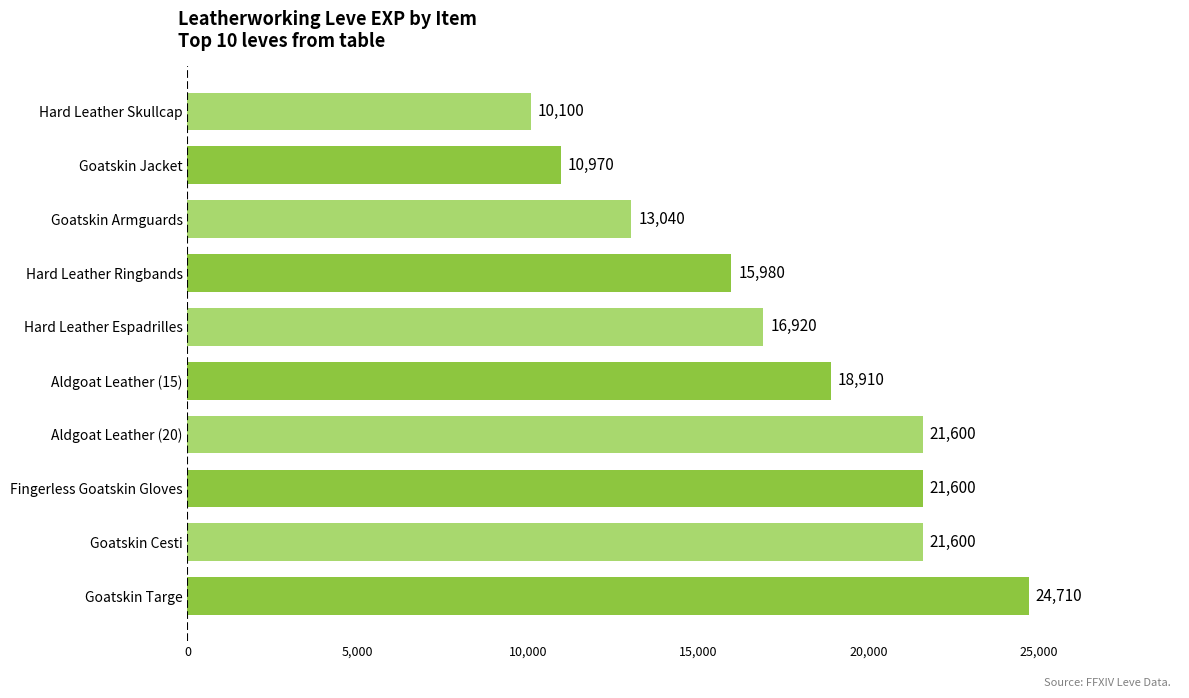

How many bars are there in total?

10